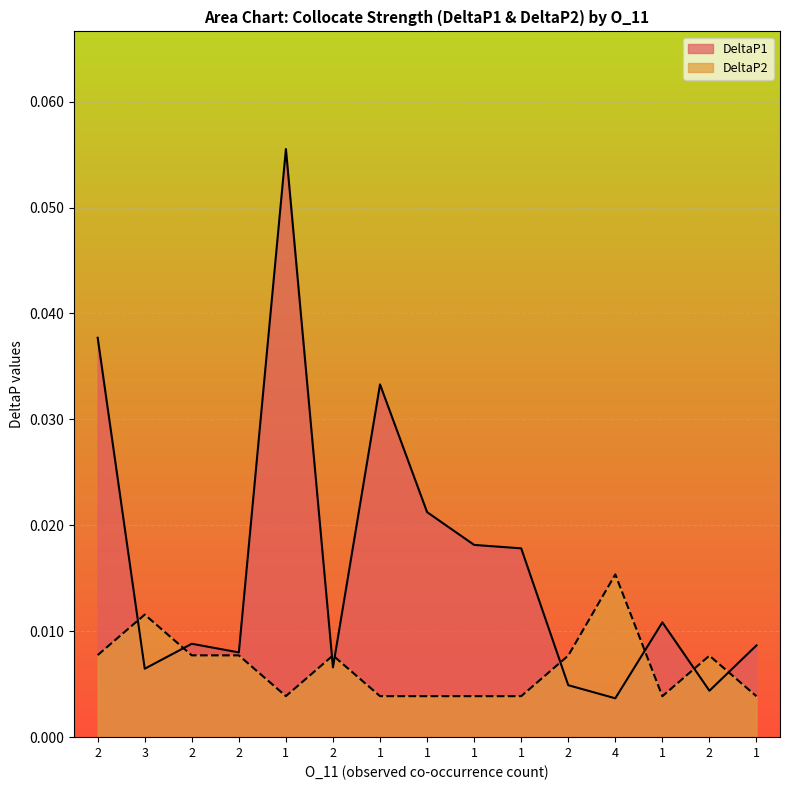

Between which two adjacent categories do DeltaP2 and DeltaP1 first intersect?

2 and 3